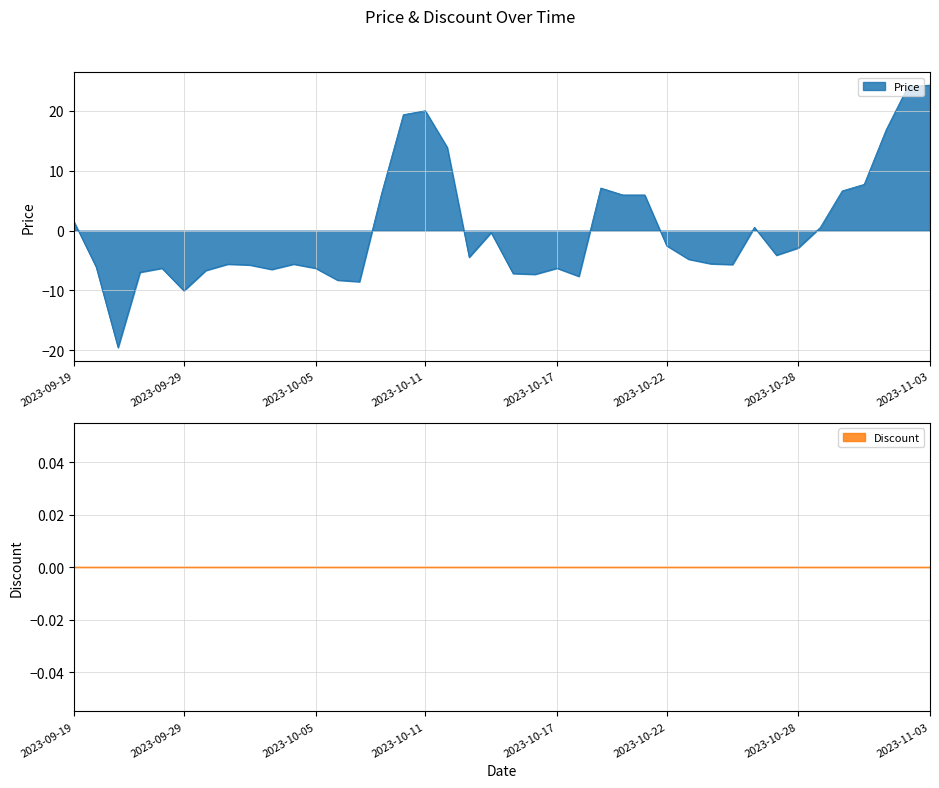

What is the minimum value for Price?

-19.5